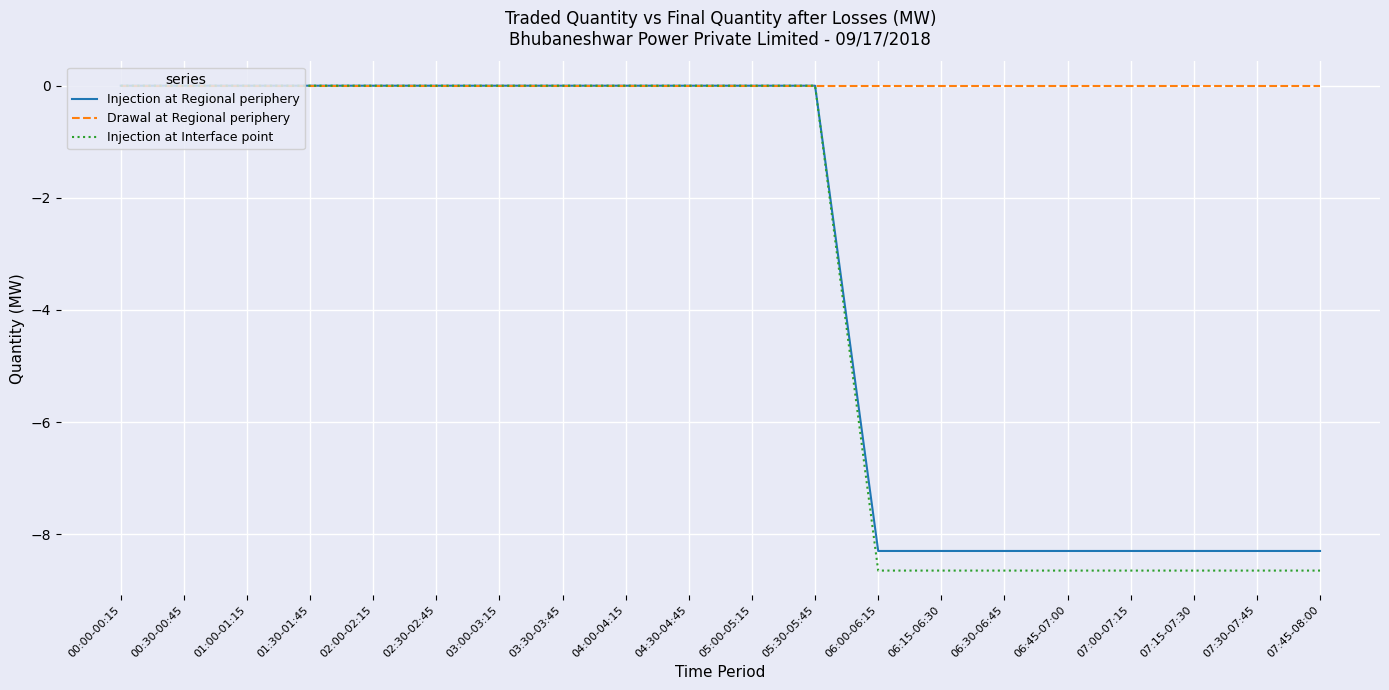

What position from the right is 02:30-02:45?

15